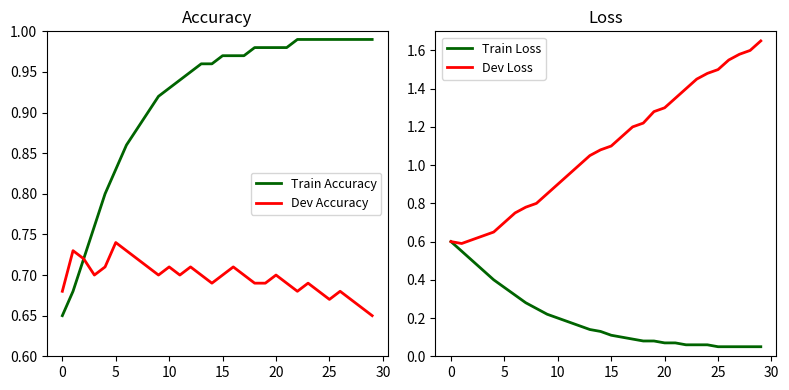

At which category is the sum across all series the highest?

29